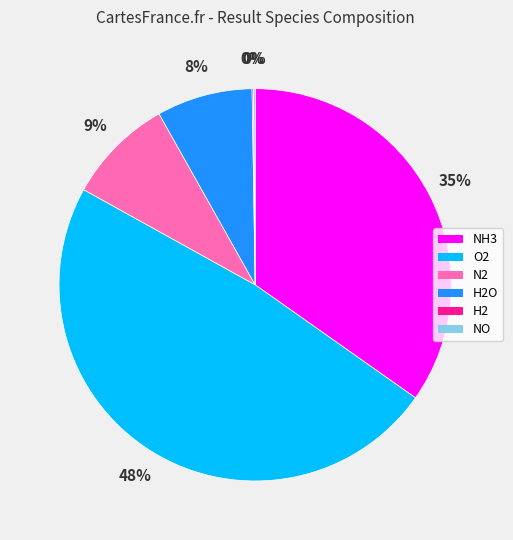

To the nearest percent, what is the difference between the largest and smallest slice percentages?

48%